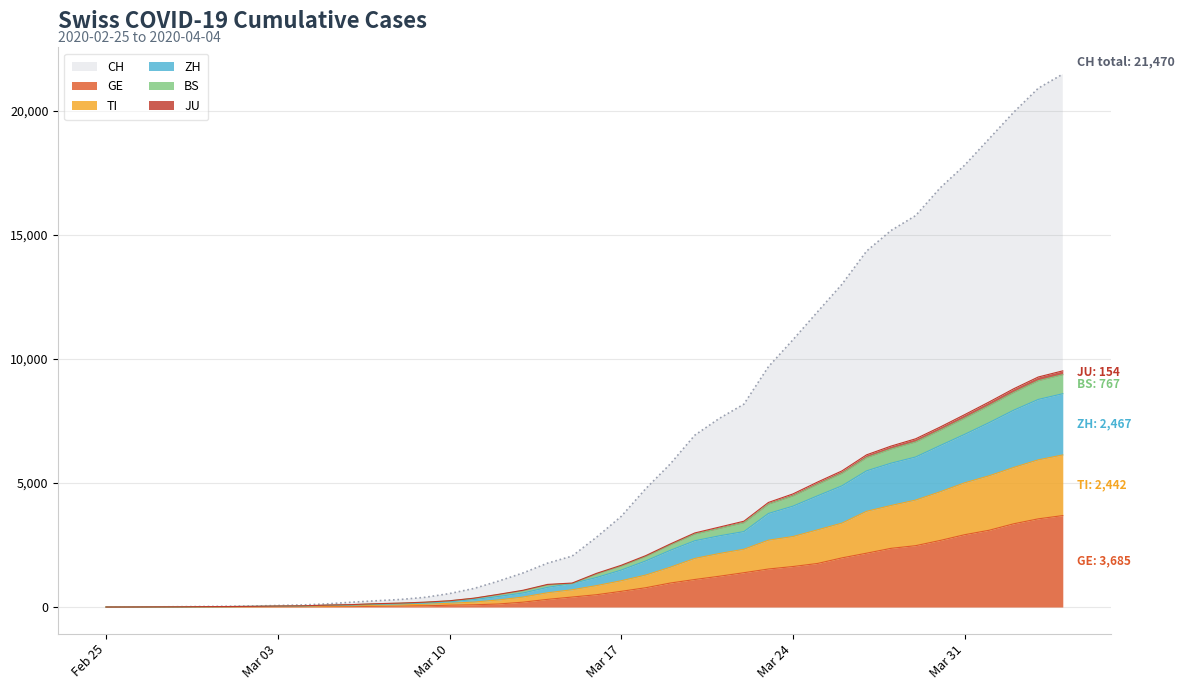

Is it true that BS equals 1170 at 2020-03-19?

False